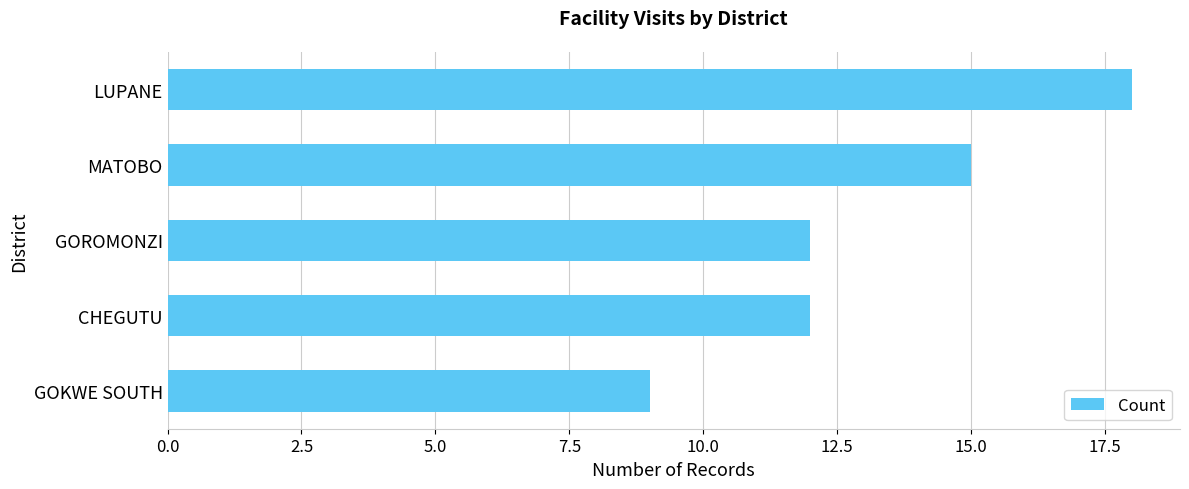

Read the value at GOROMONZI.

12